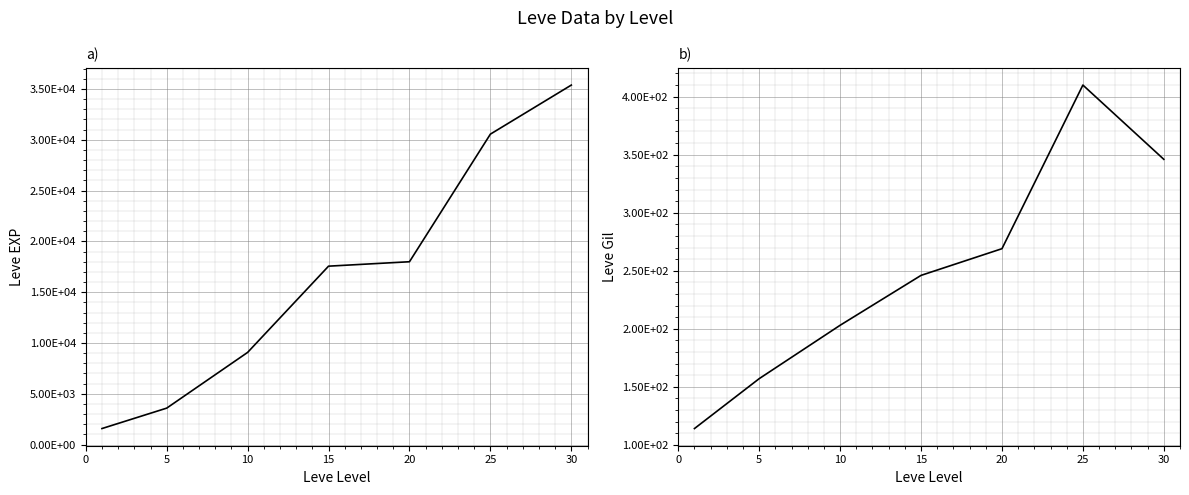

Reading right to left, list all the values displayed in this chart.

Leve EXP: 35387	30558	17998	17563	9075	3590	1580
Leve Gil: 346	410	269	246	203	157	114